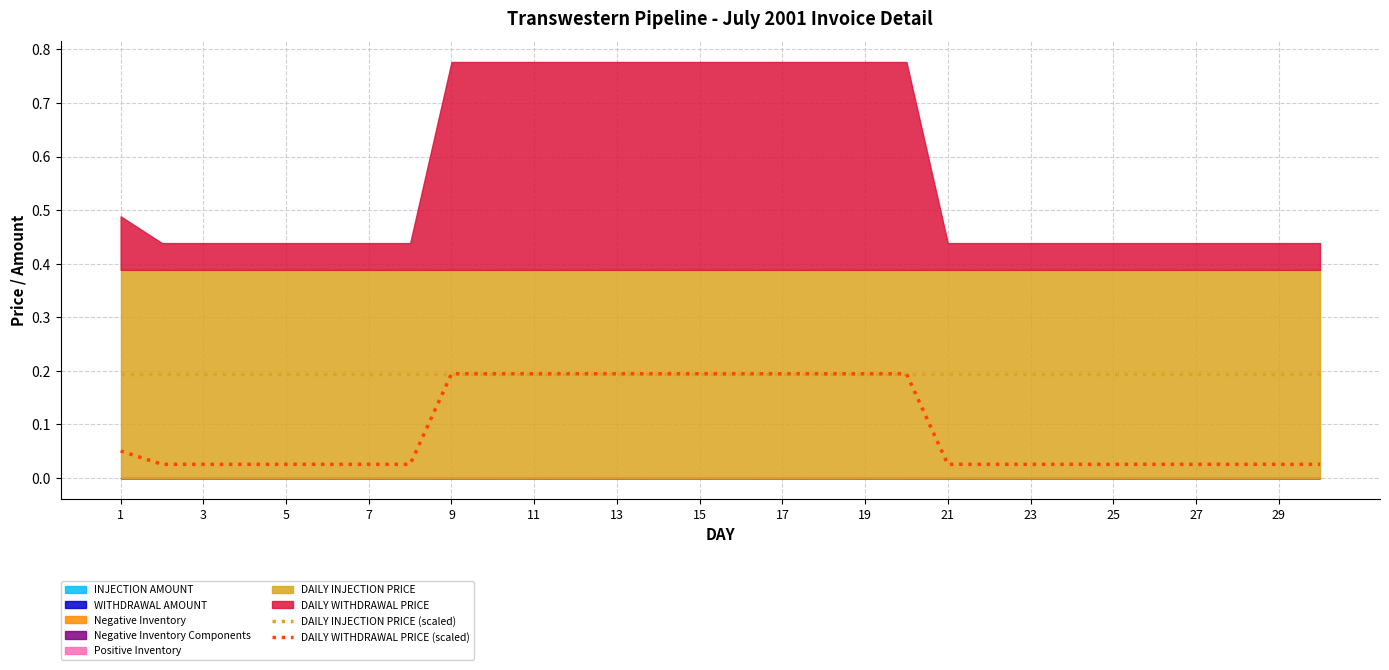

True or false: DAILY WITHDRAWAL PRICE (scaled) and DAILY INJECTION PRICE (scaled) intersect in this chart.

False